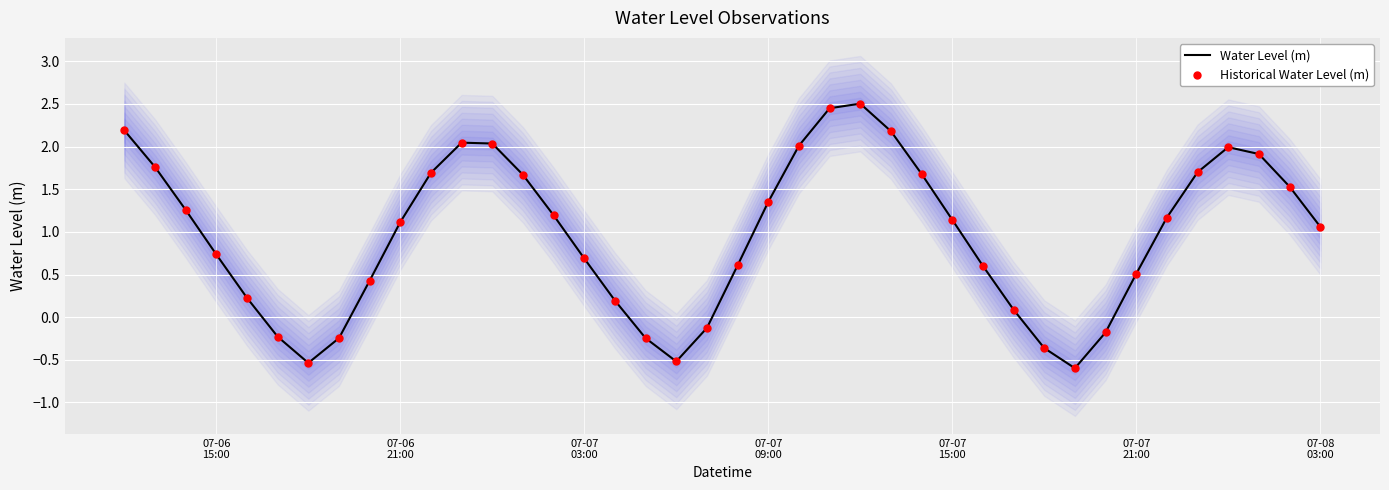

At how many categories does at least one series exceed 2?

7